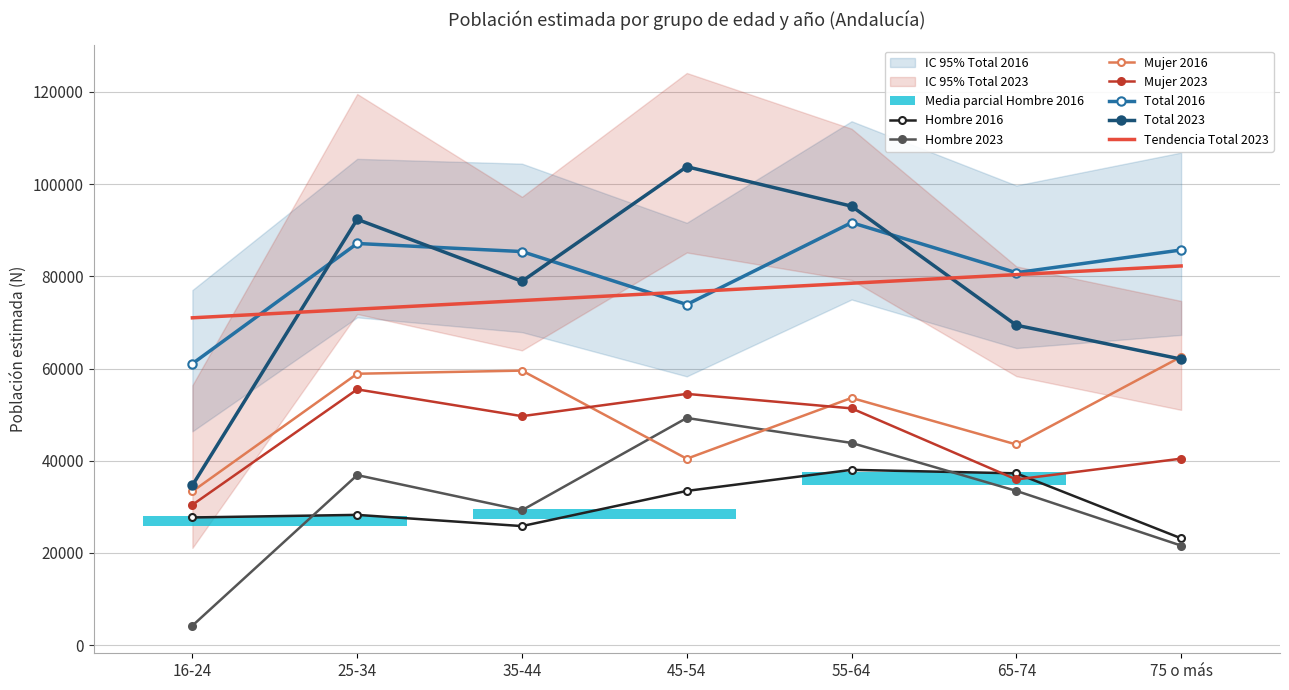

True or false: Total 2023 has more than 1 interior local peaks.

True